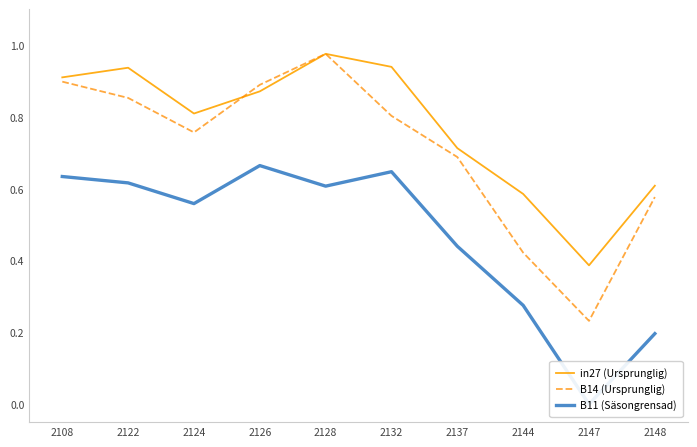

At which category does the chart reach its minimum across all series?

2147